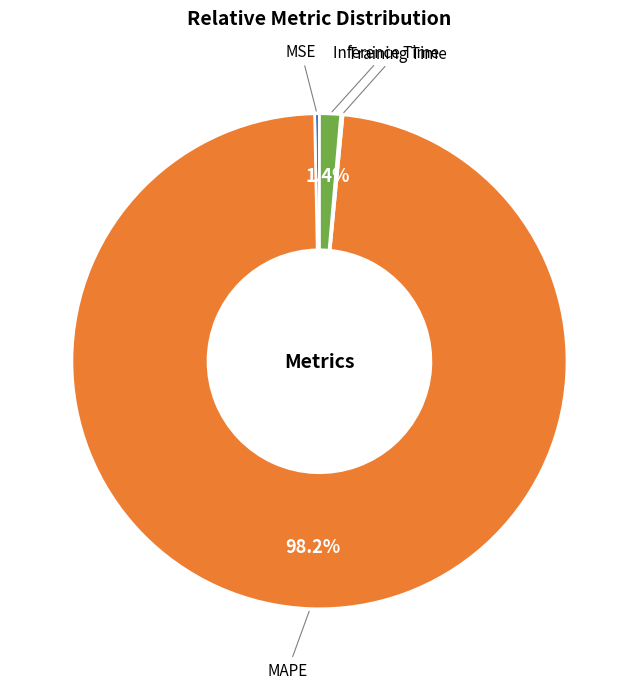

Which category has the biggest portion of the pie?

MAPE